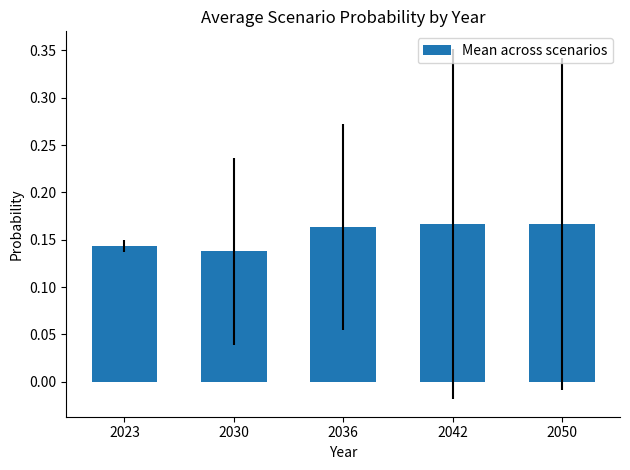

The chart shows a value of 0.0 at 2042. True or false?

False